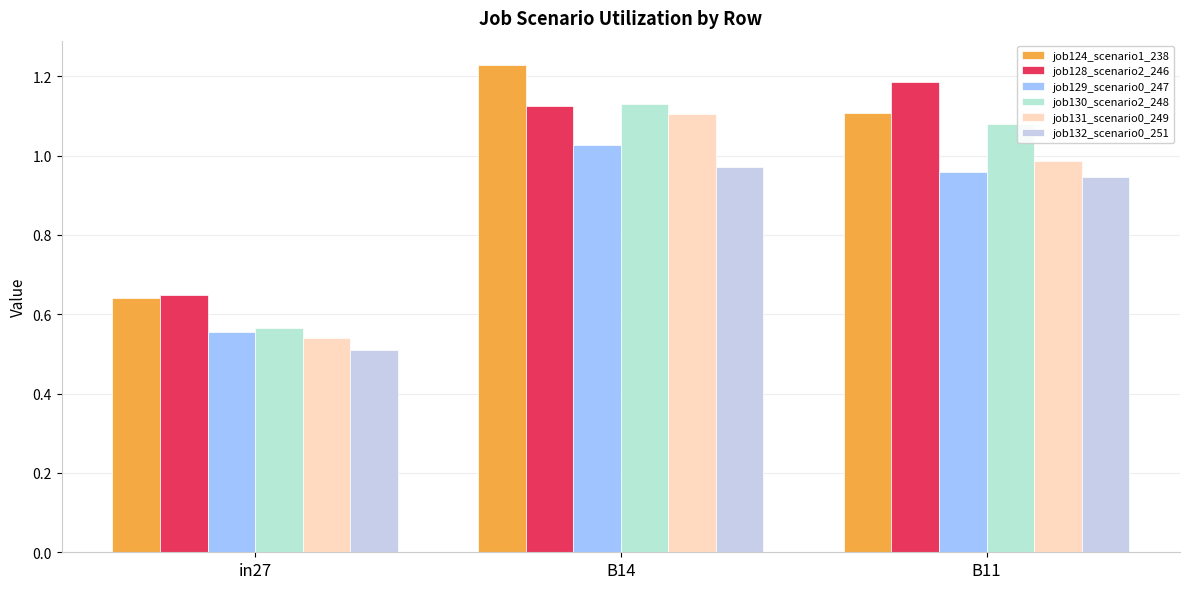

What is the lowest value of the job132_scenario0_251 series?

0.5